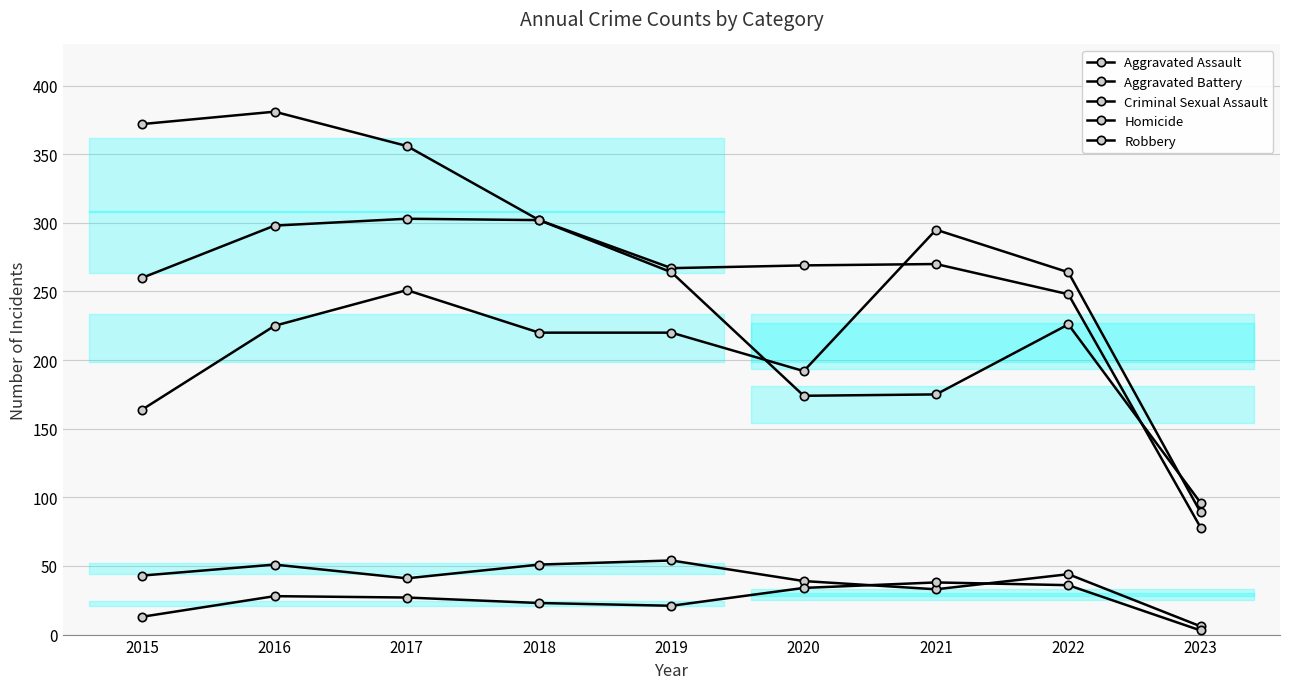

True or false: Aggravated Battery and Robbery intersect in this chart.

True